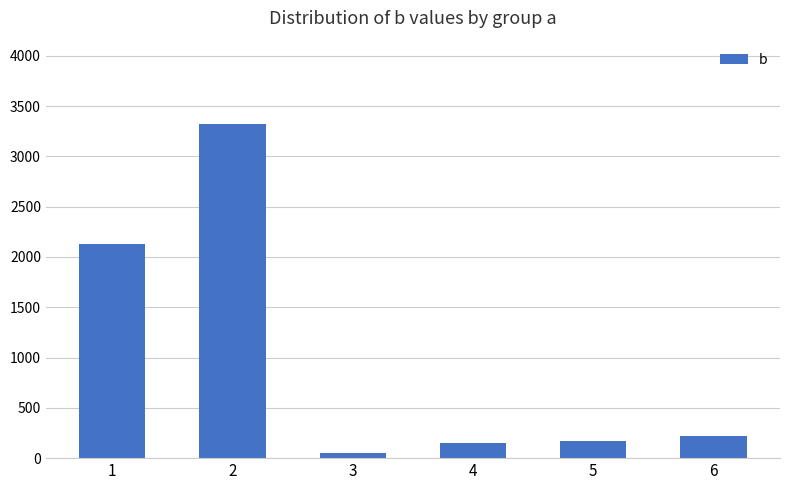

What is the change in value from 2 to 4?

-3173